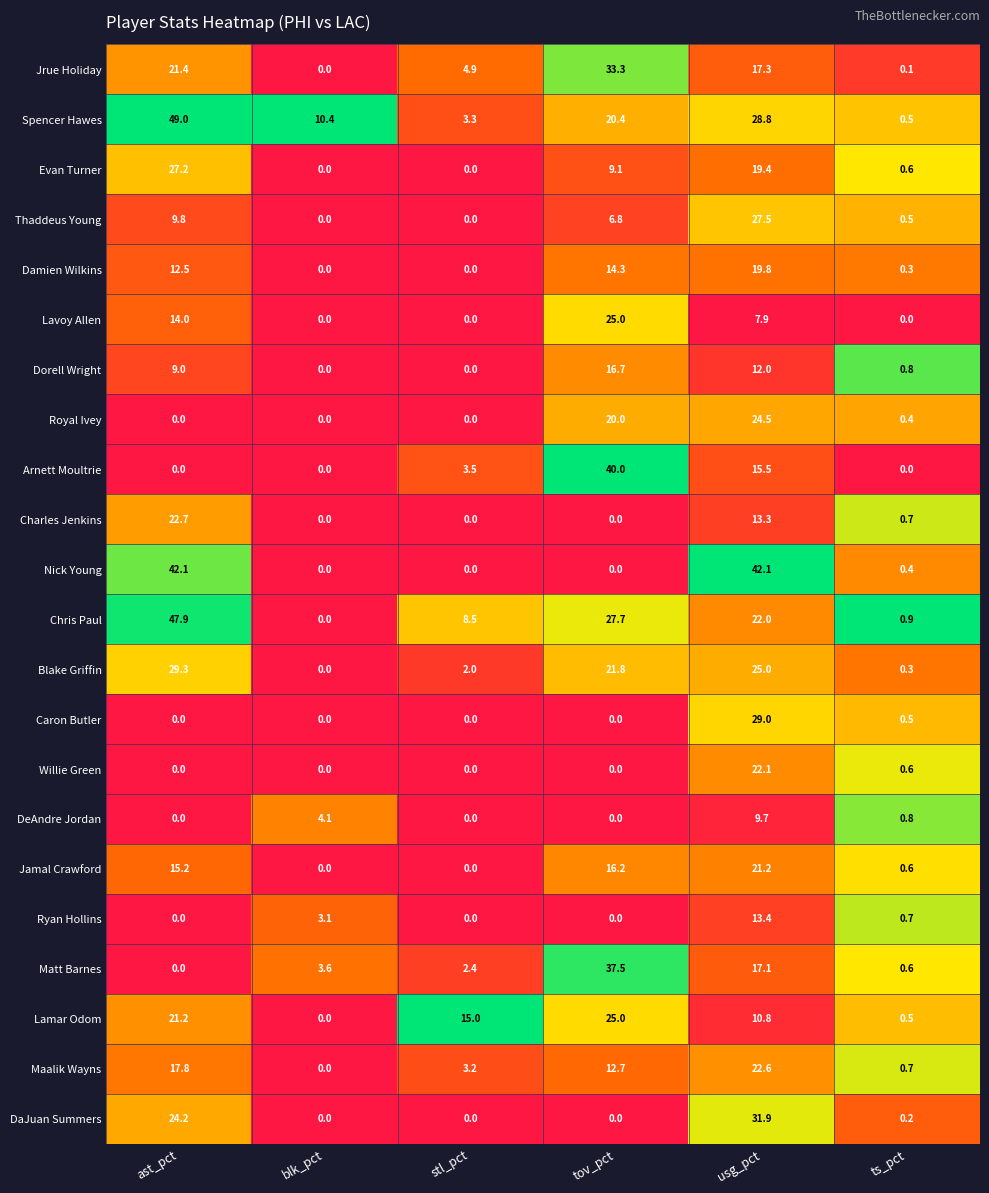

At which category is the sum across all series the highest?

usg_pct